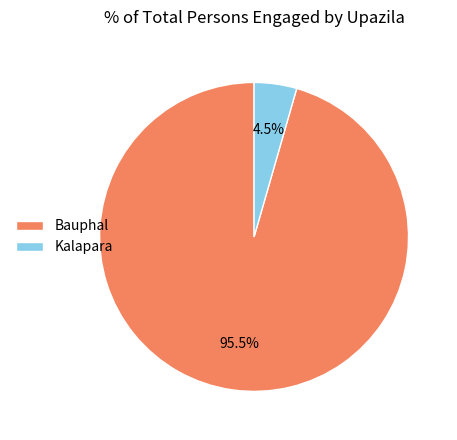

To the nearest percent, what is the difference between the largest and smallest slice percentages?

91%